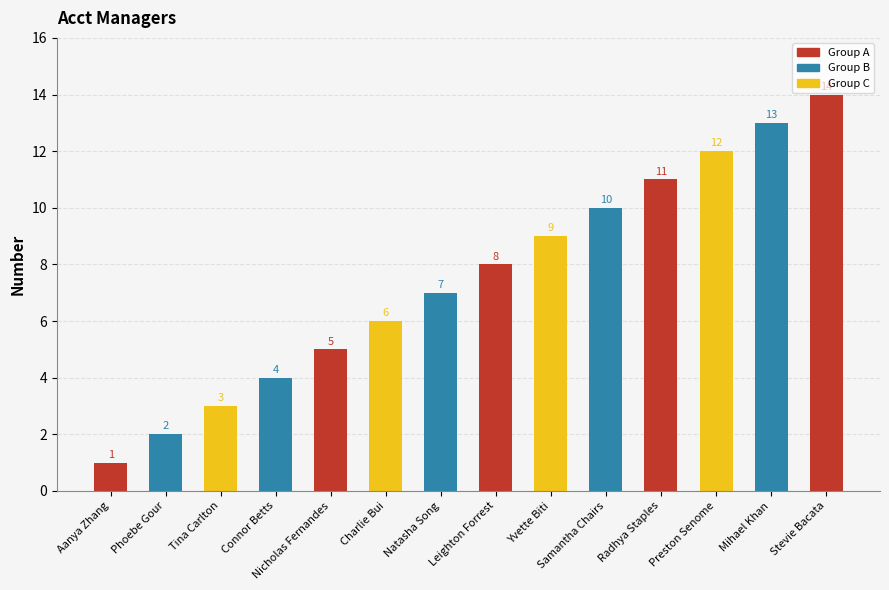

Between Stevie Bacata and Aanya Zhang, which is larger?

Stevie Bacata